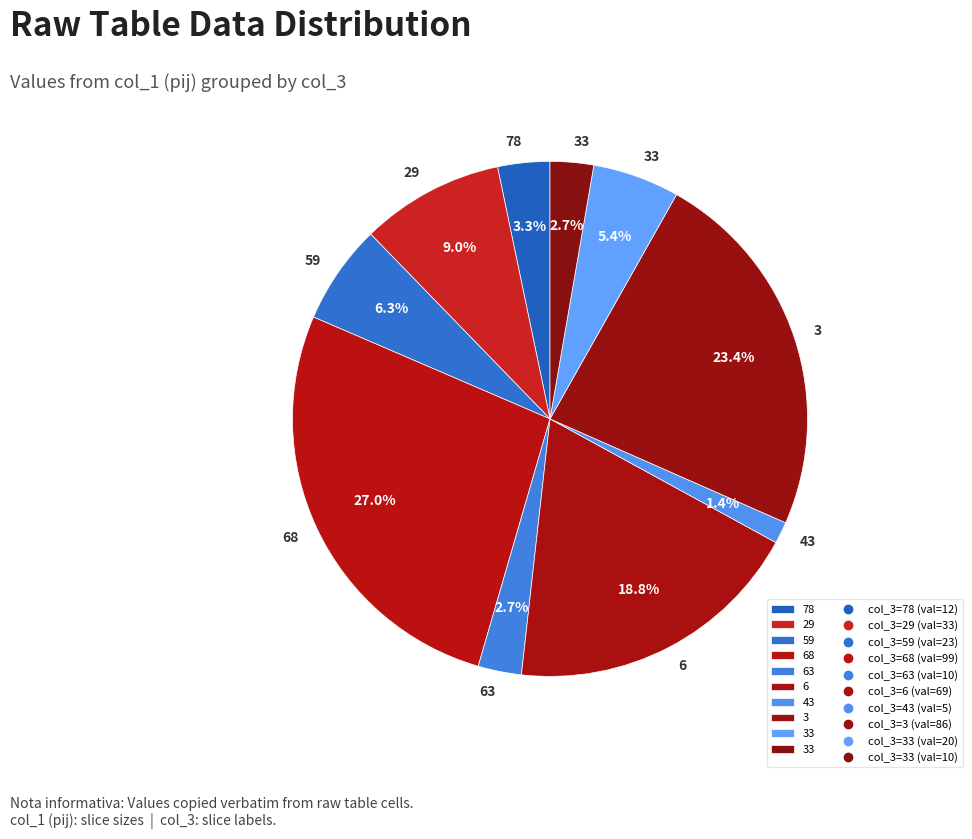

Which category has the biggest portion of the pie?

68